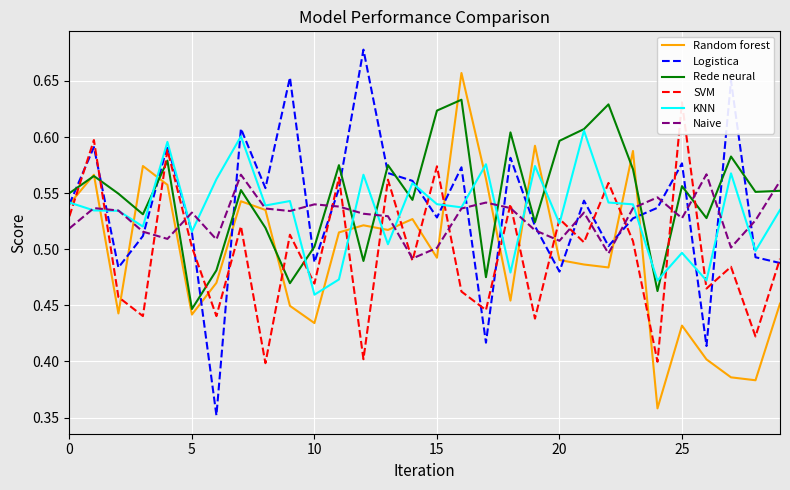

Is it true that KNN equals 0.2 at 25?

False